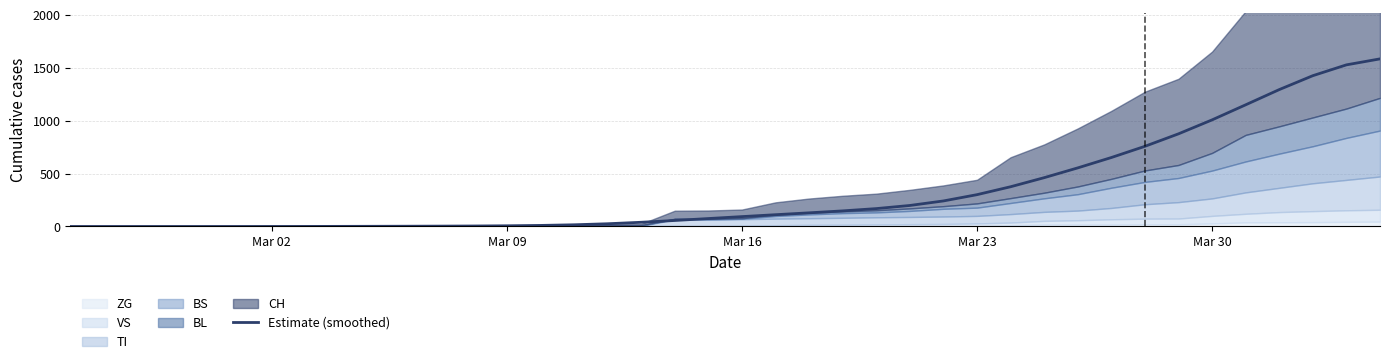

How many categories are shown in the chart?

40